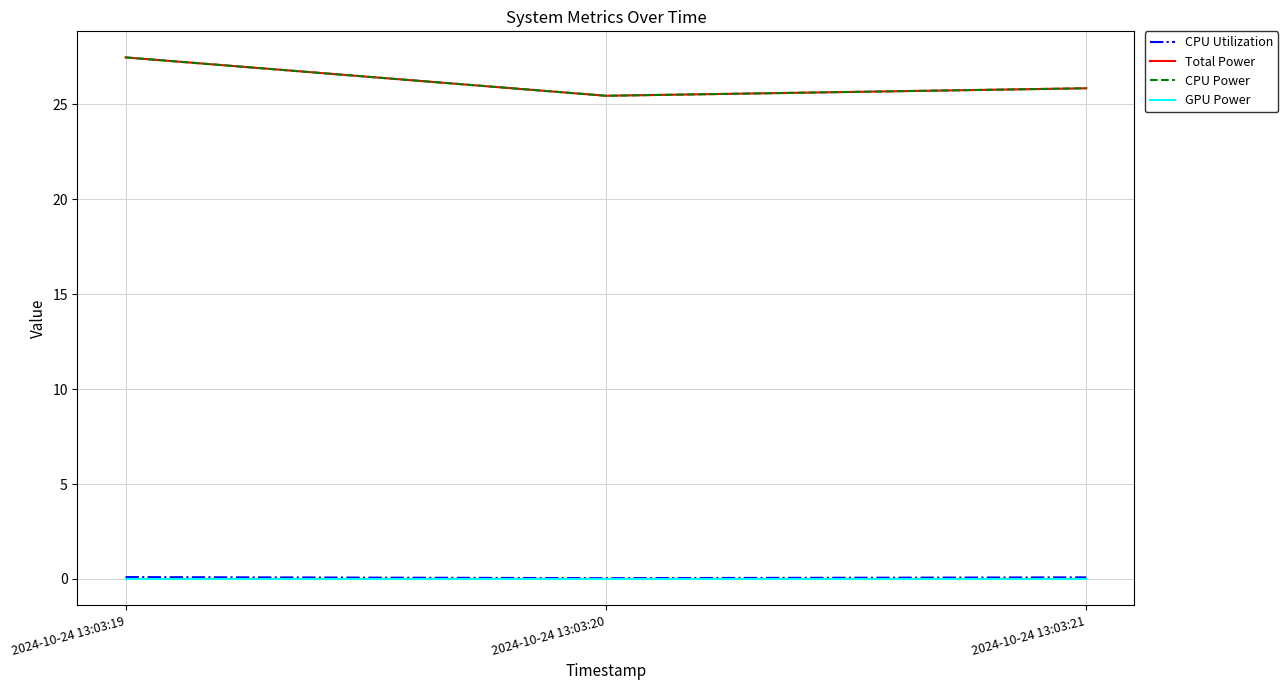

What is the average value of the CPU Power series?

26.3